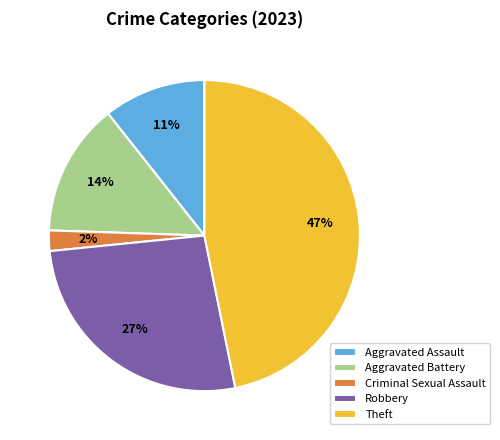

Is the sum of Aggravated Battery and Criminal Sexual Assault greater than half?

No